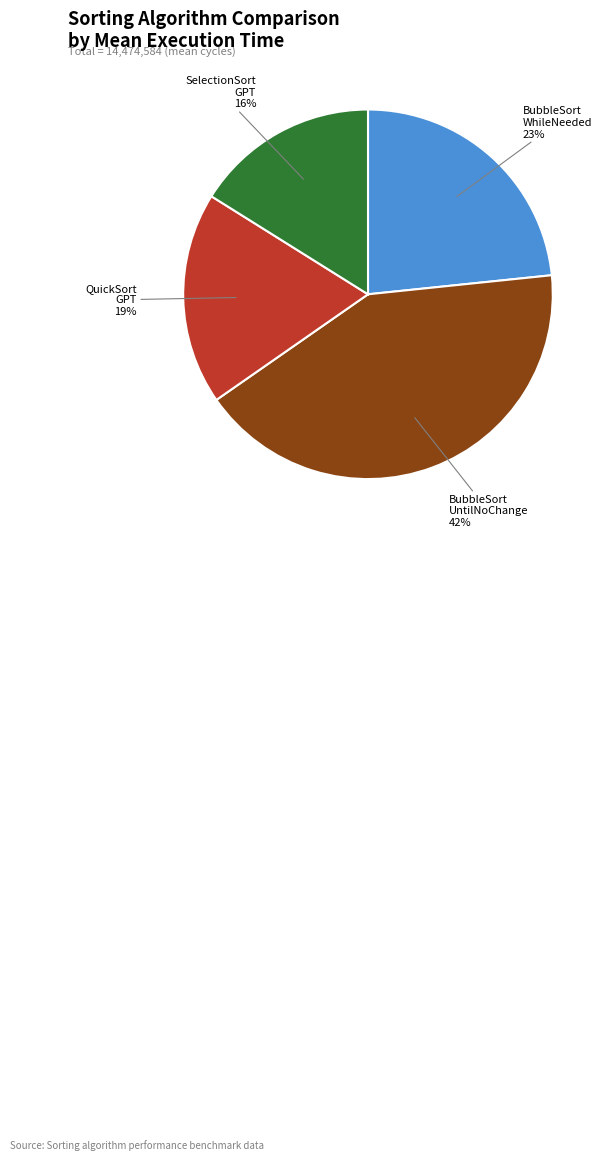

To the nearest percent, what is the average slice percentage?

25%